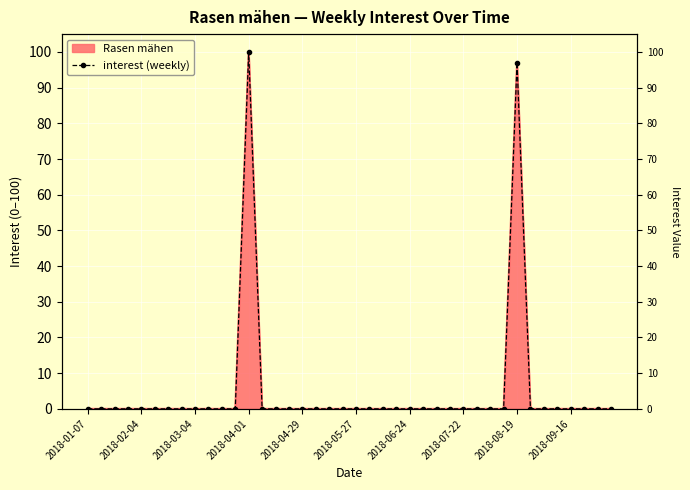

Reading right to left, extract all data points from this chart.

0	0	0	0	0	0	0	97	0	0	0	0	0	0	0	0	0	0	0	0	0	0	0	0	0	0	0	100	0	0	0	0	0	0	0	0	0	0	0	0